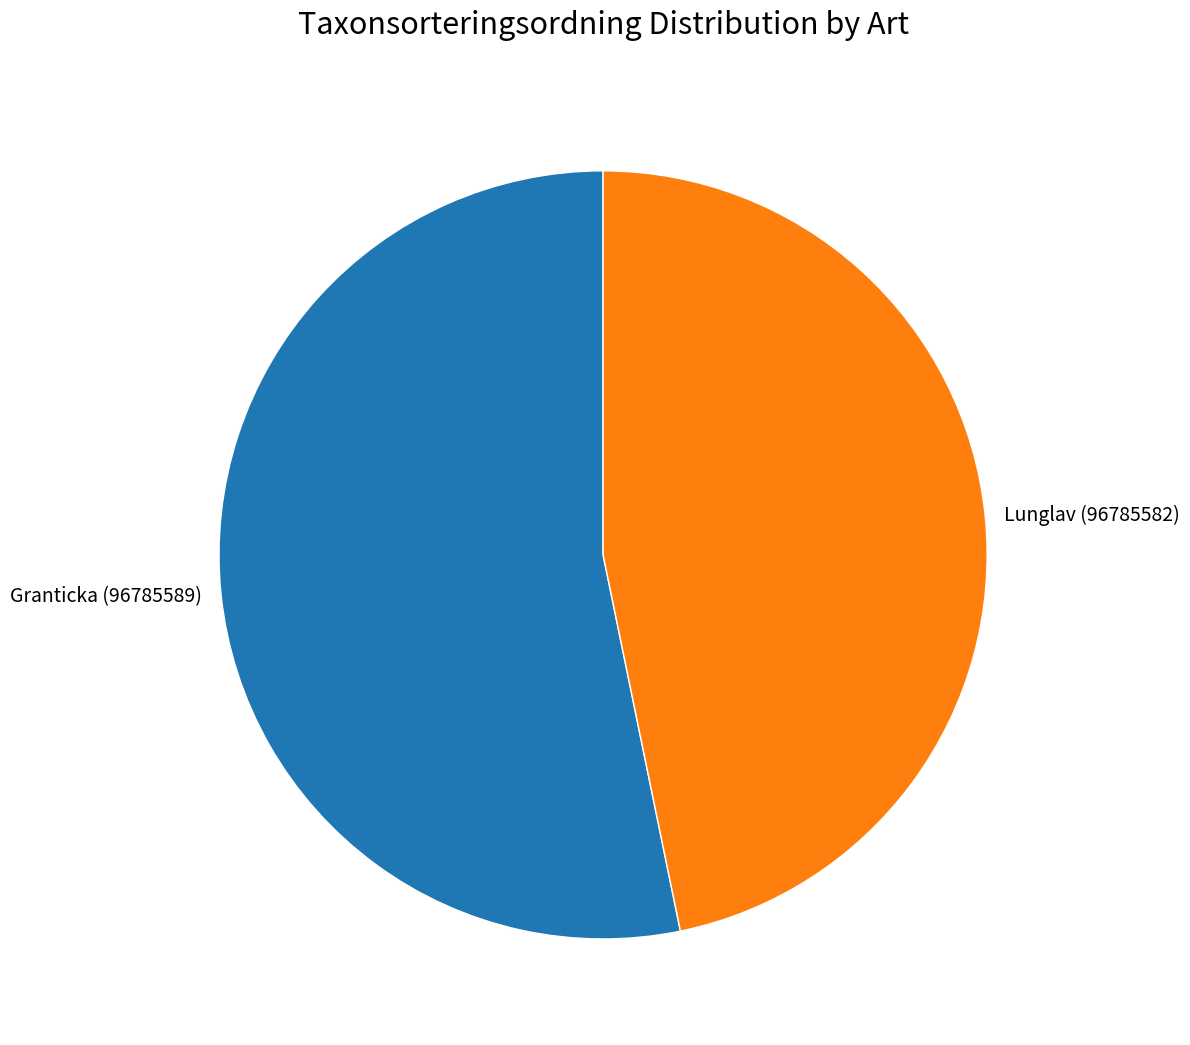

Count the number of slices in the pie.

2